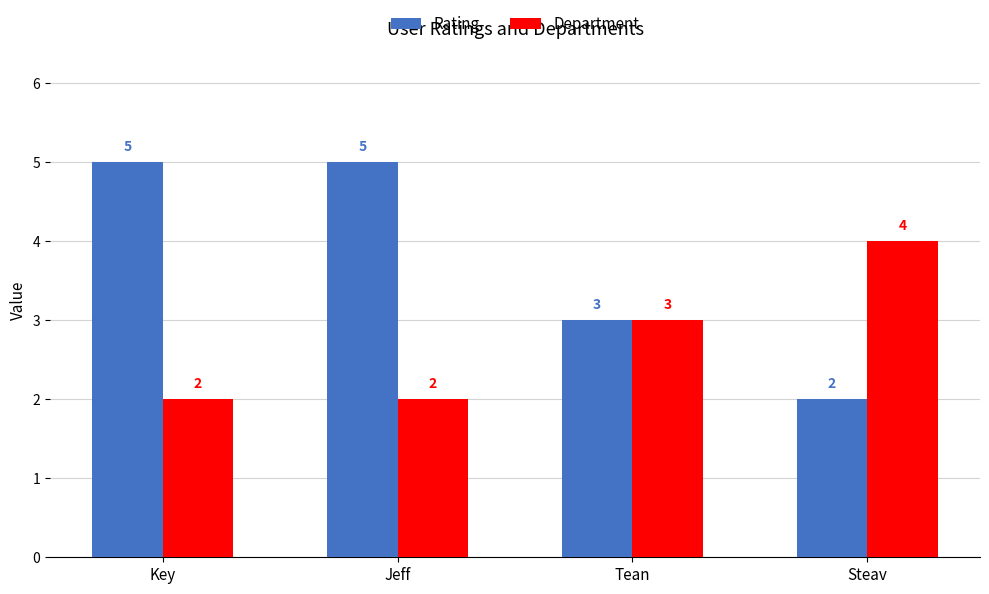

What position from the right is Key?

4